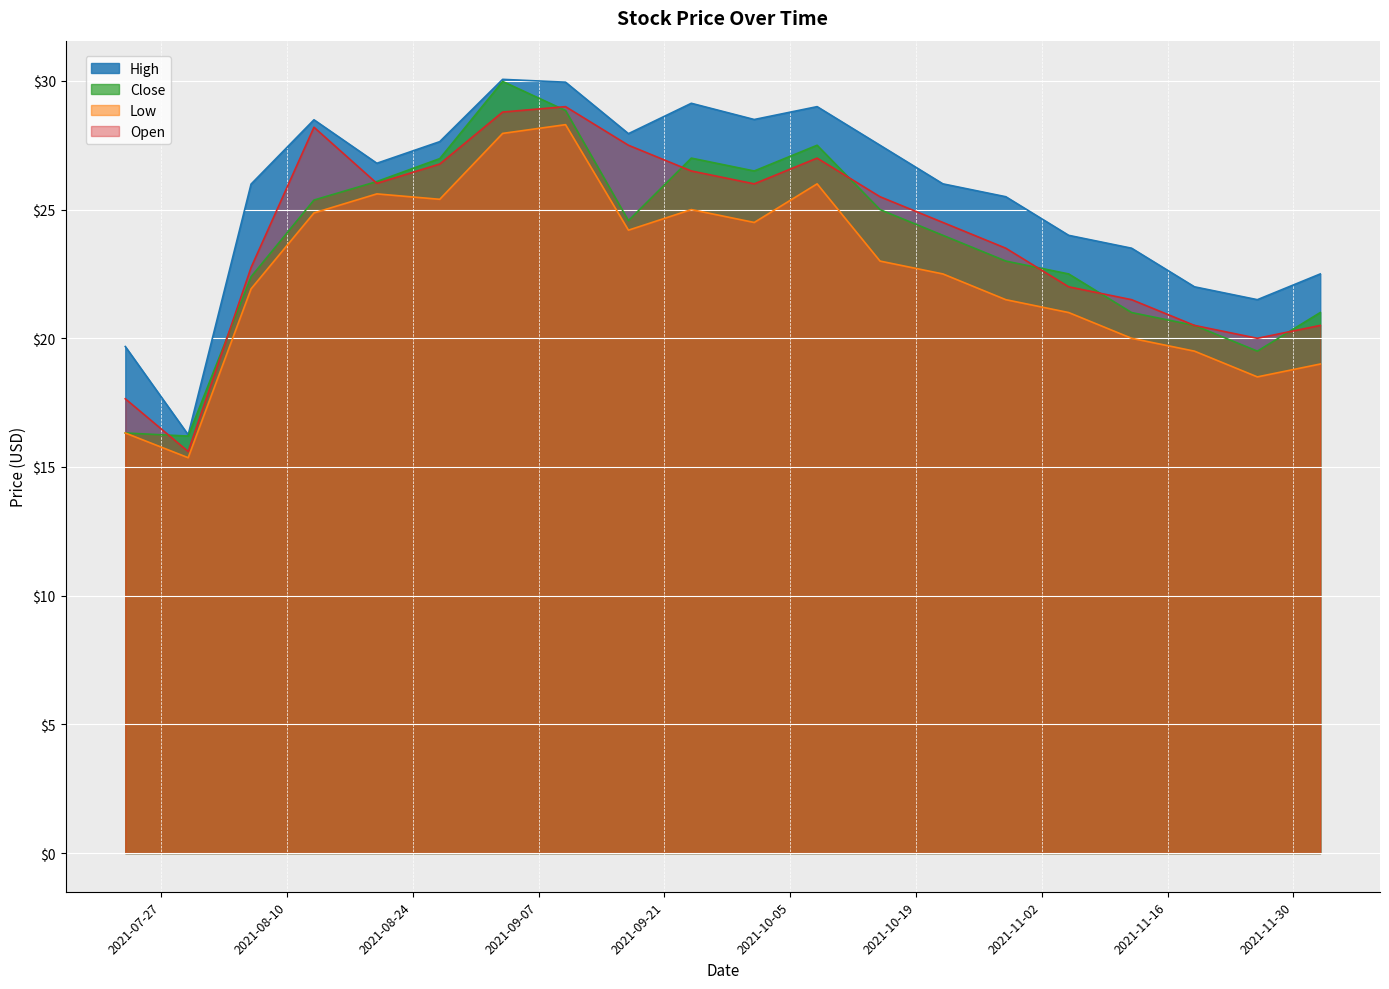

Count the number of categories in the chart.

20